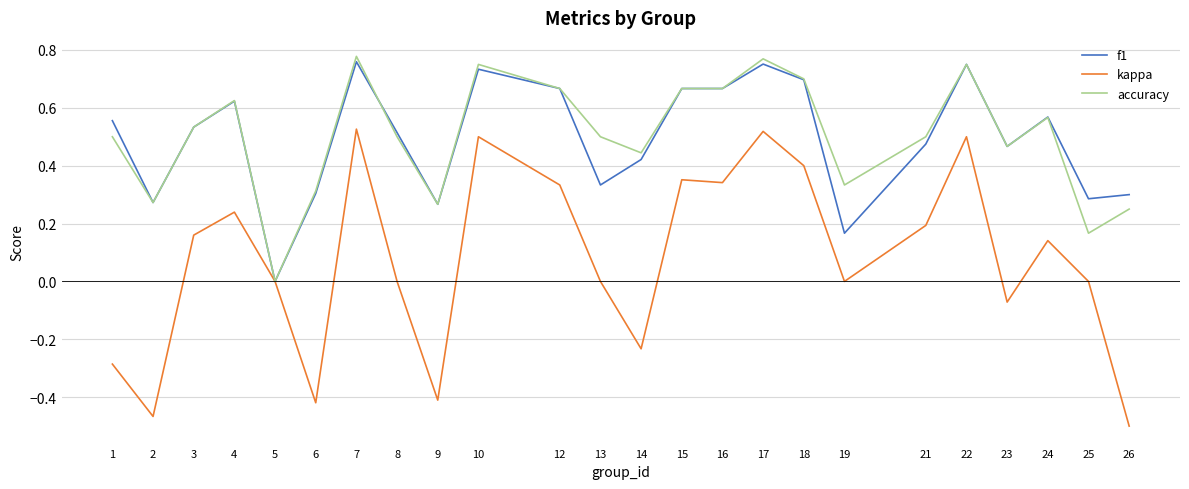

Is it true that kappa equals -0.1 at 2?

False